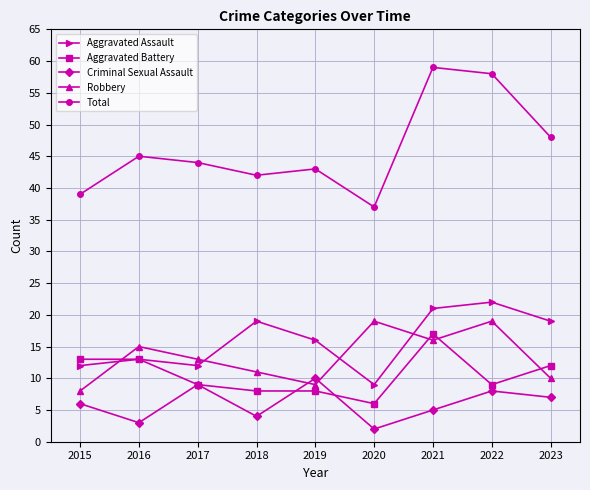

What is the difference between the second highest and minimum values in the Criminal Sexual Assault series?

7